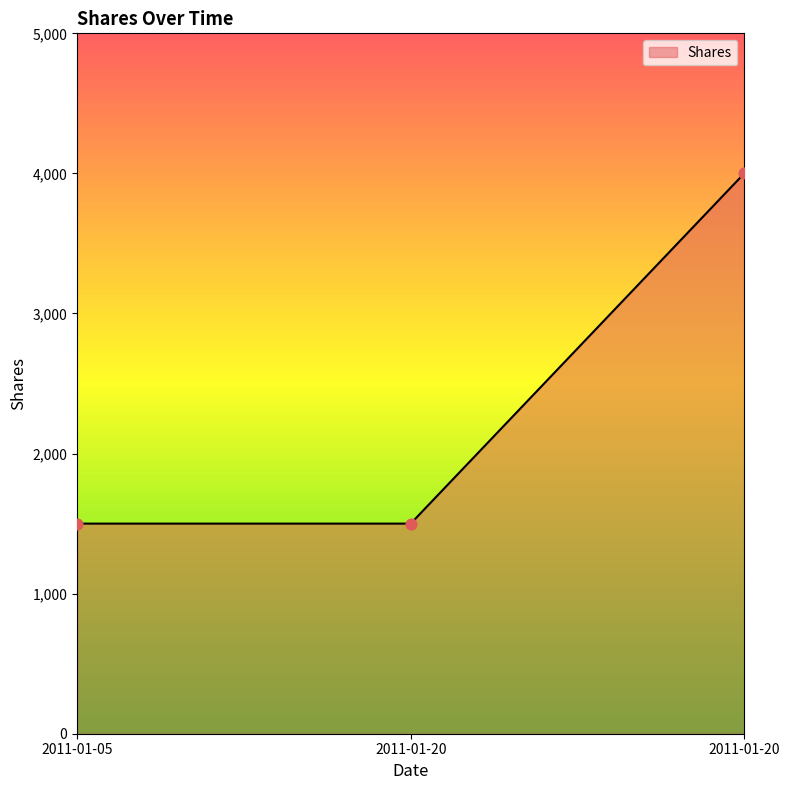

Between 2011-01-20 and 2011-01-20, which is larger?

2011-01-20